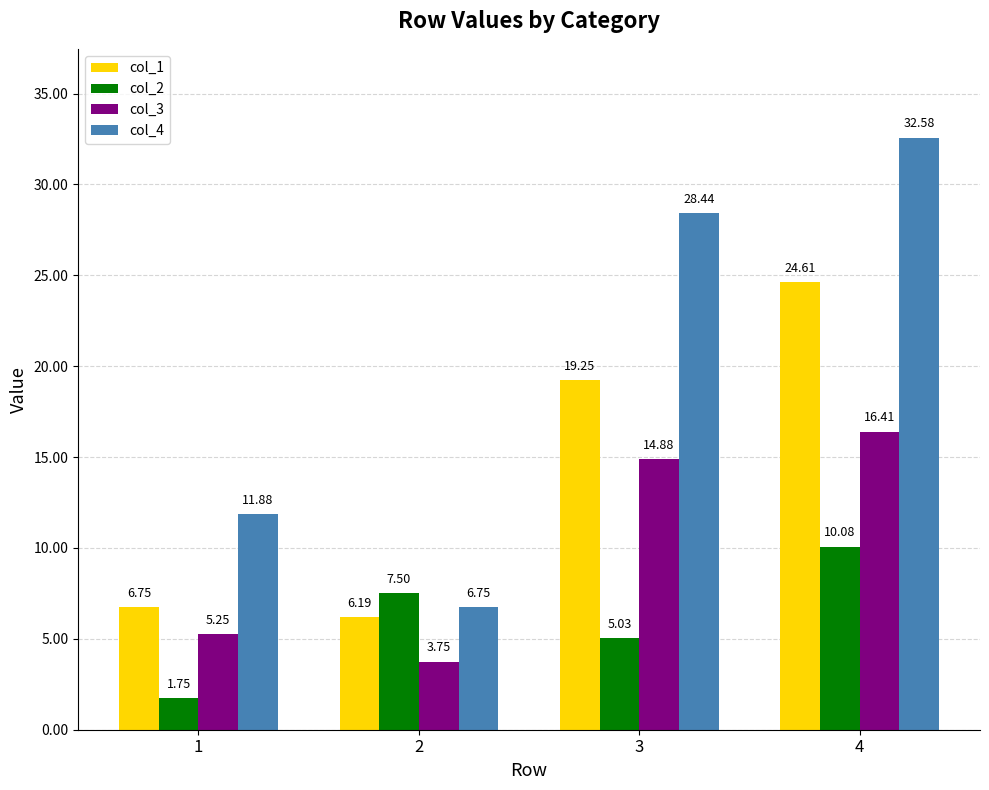

At how many categories does at least one series exceed 9?

3